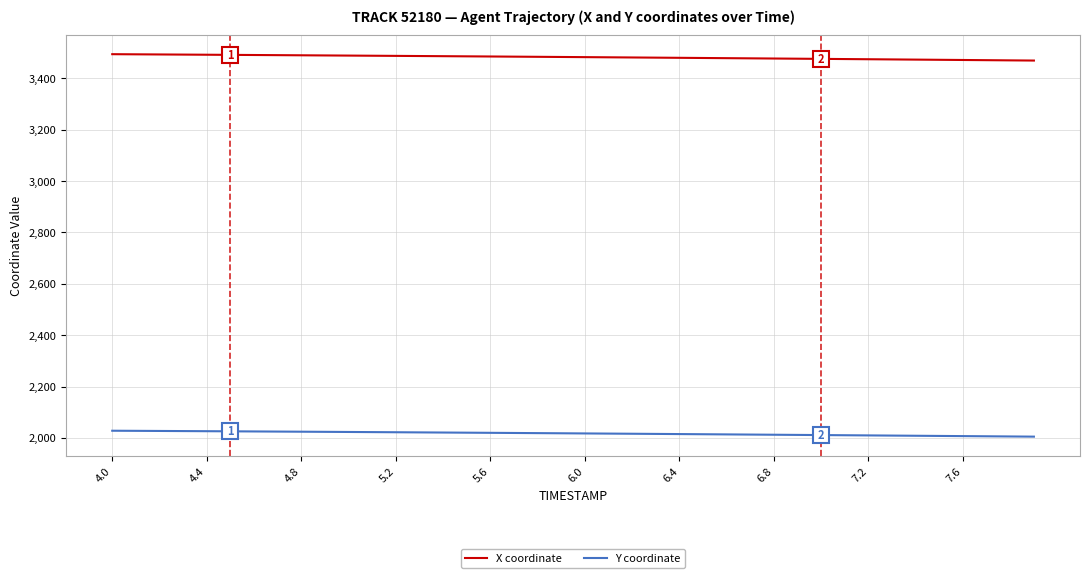

True or false: Y coordinate and X coordinate cross at least once.

False